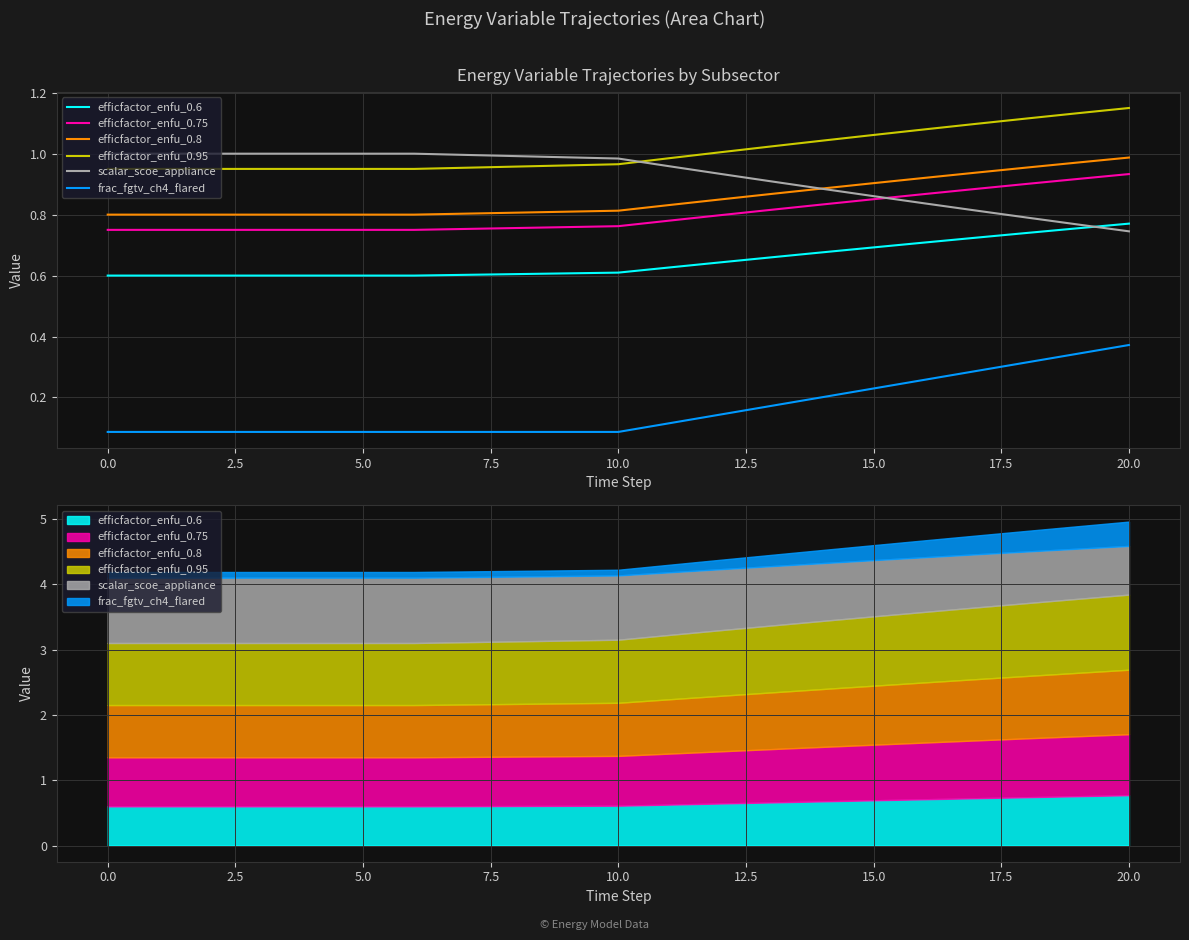

True or false: scalar_scoe_appliance has more than 0 interior local peaks.

False